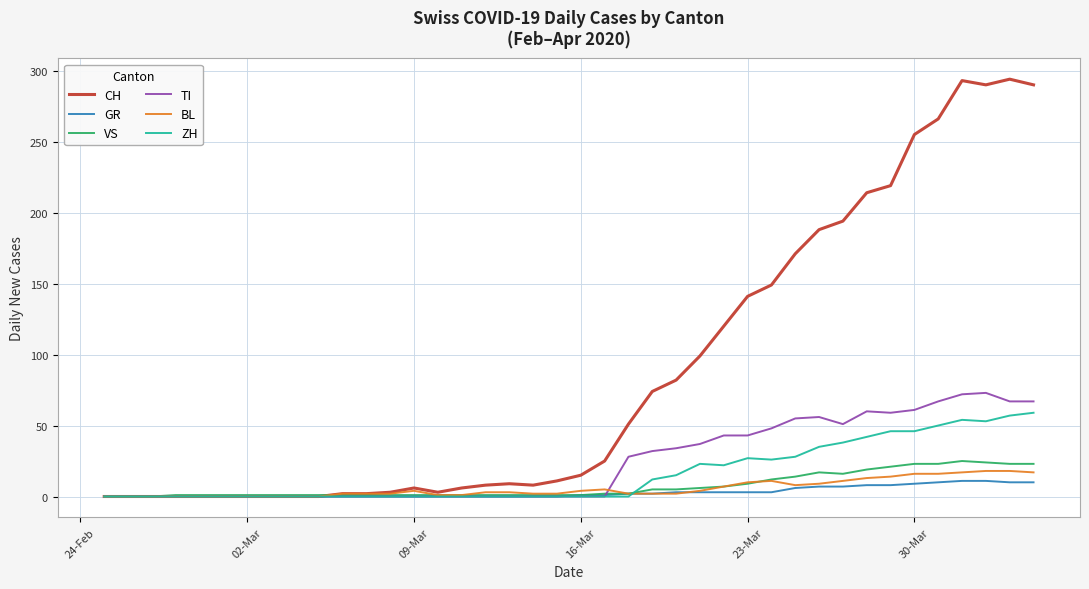

Which series has the largest total across all categories?

CH